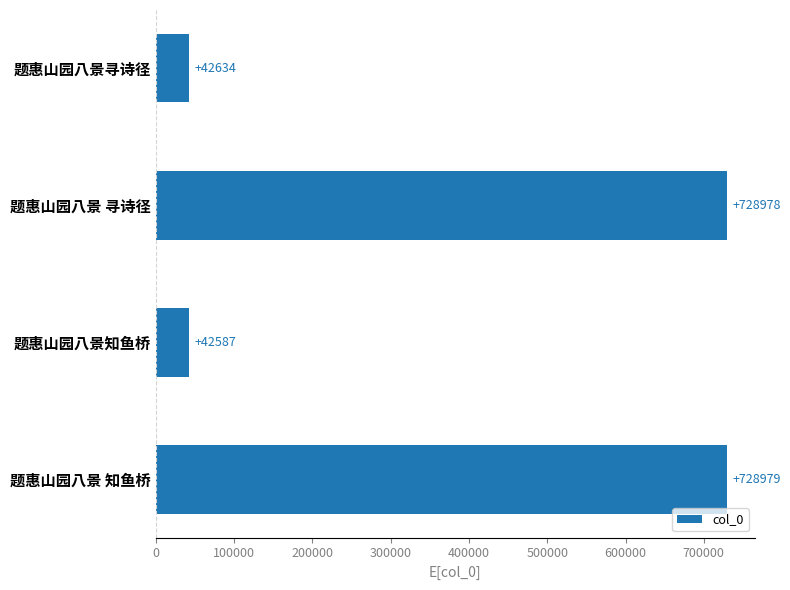

How many values are below 728978?

2